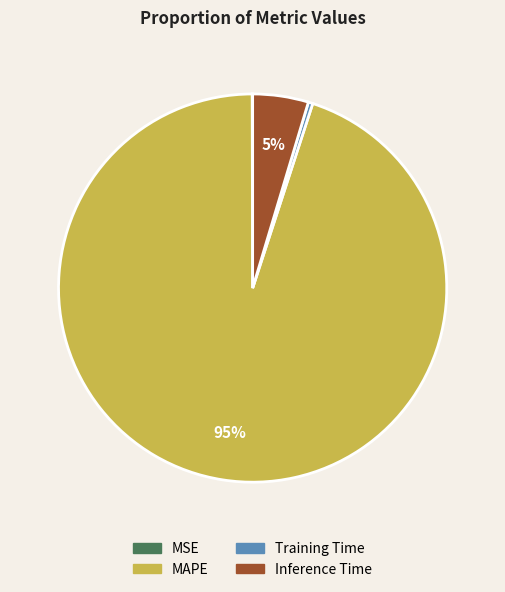

Which slice is the largest?

MAPE